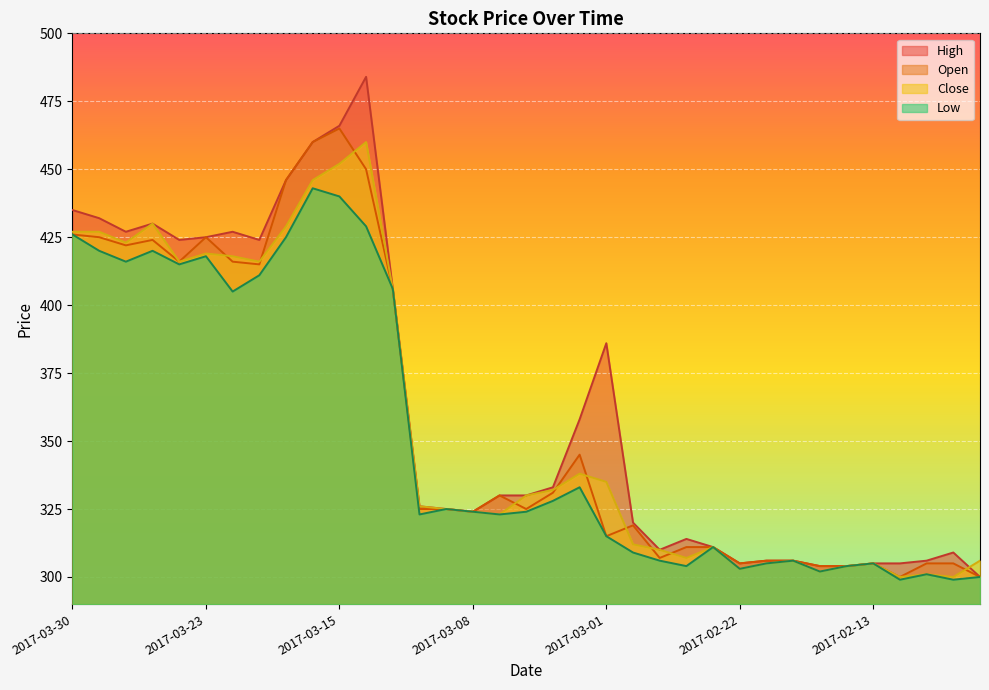

At which category does Low reach its first local valley?

2017-03-28